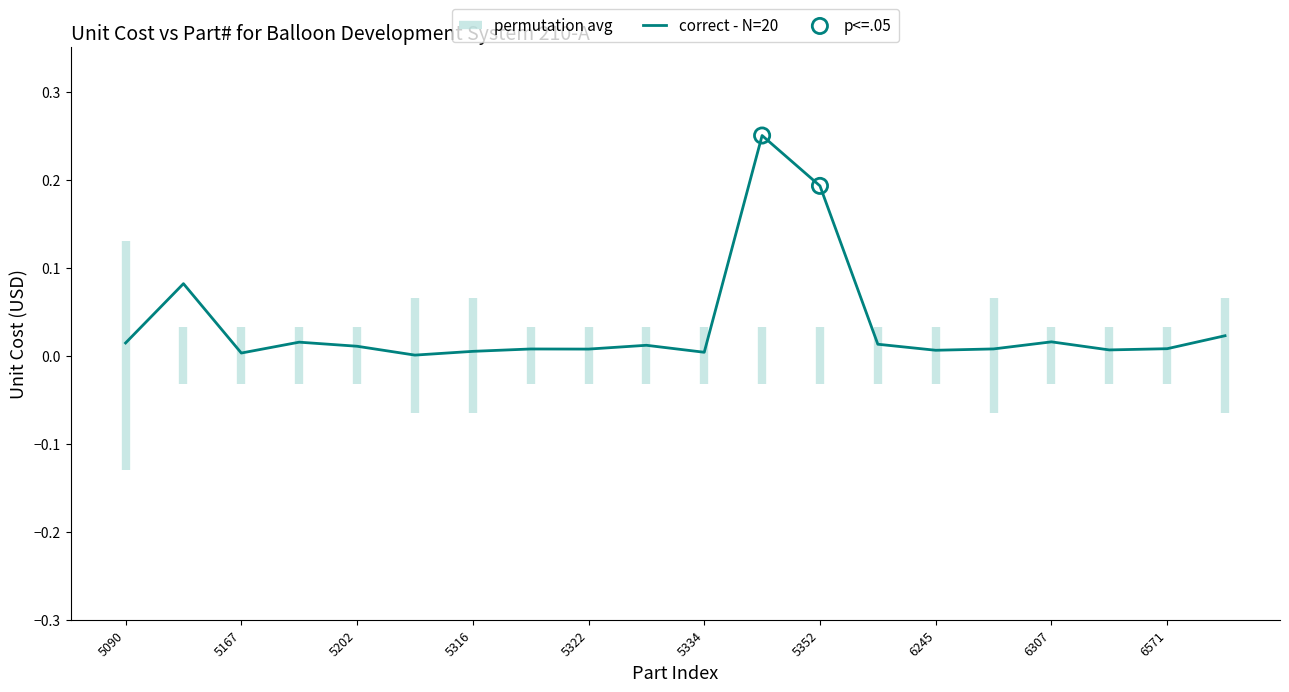

Is it true that correct - N=20 equals 0.0 at 5316?

True